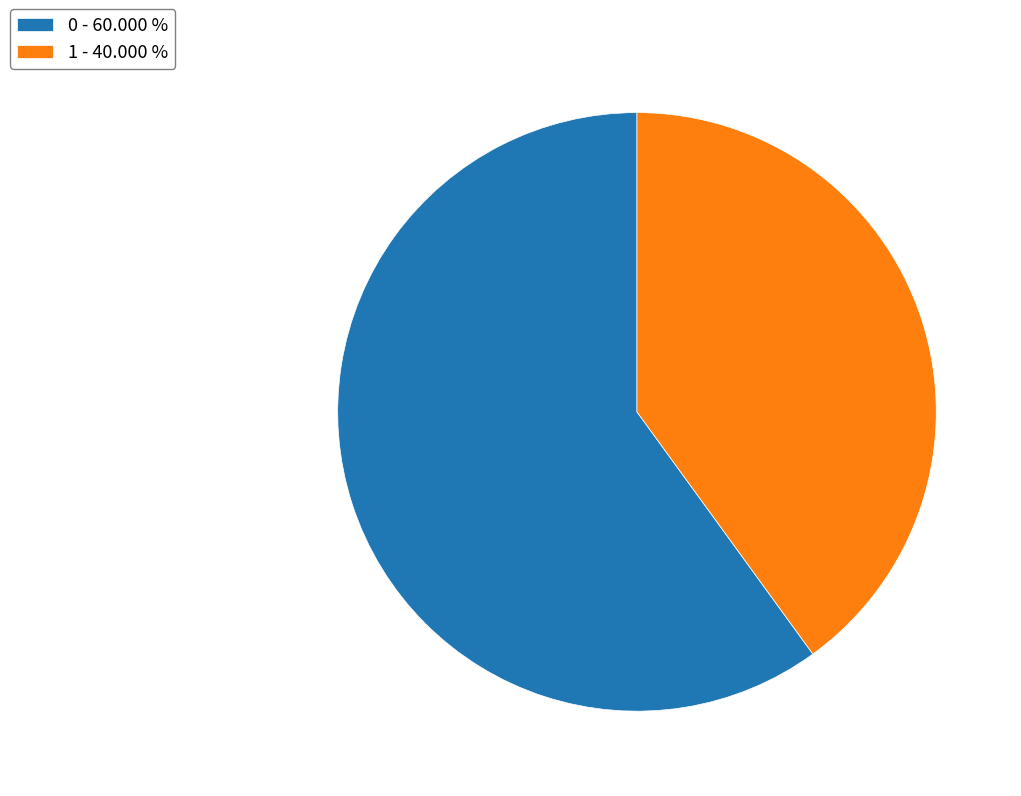

Combined, do 0 - 60.000 % and 1 - 40.000 % account for over 50%?

Yes